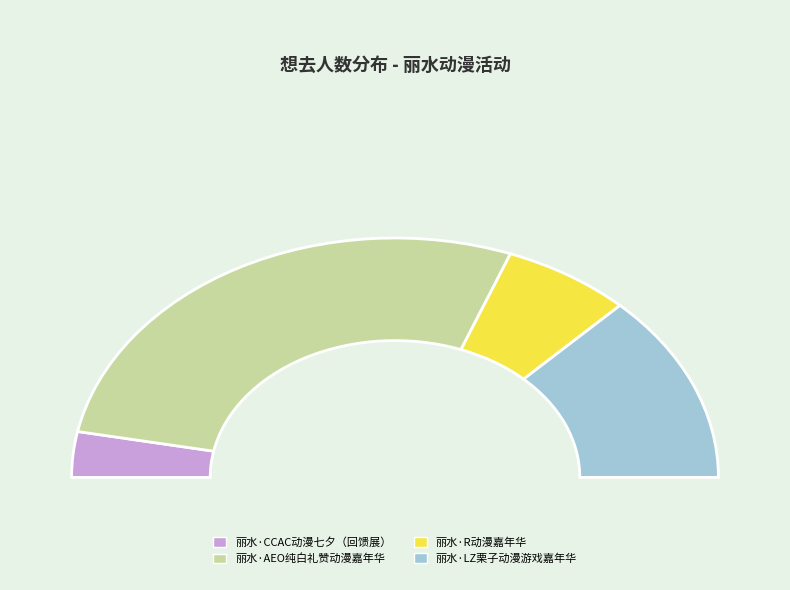

To the nearest percent, what portion does 丽水·LZ栗子动漫游戏嘉年华 represent?

26%